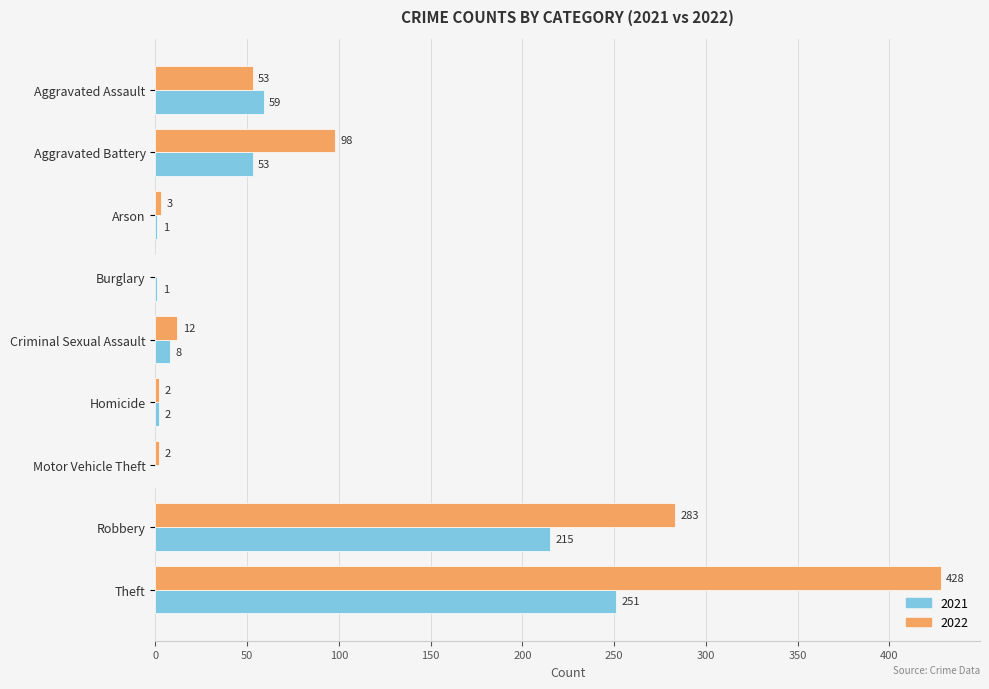

At which label is 2021 closest to 125?

Aggravated Assault